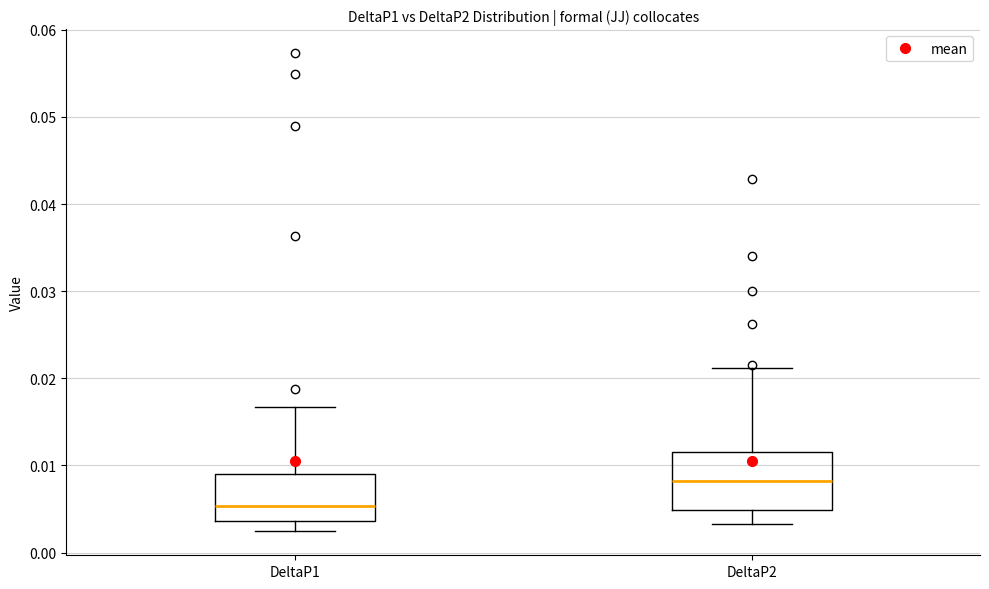

Comparing the boxes themselves (not the whiskers), which one is the tallest?

DeltaP2